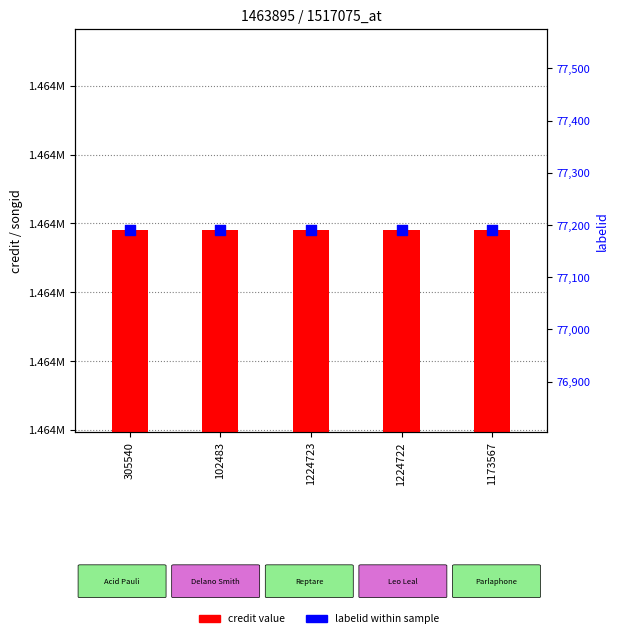

Which series reaches the maximum Y coordinate?

credit value